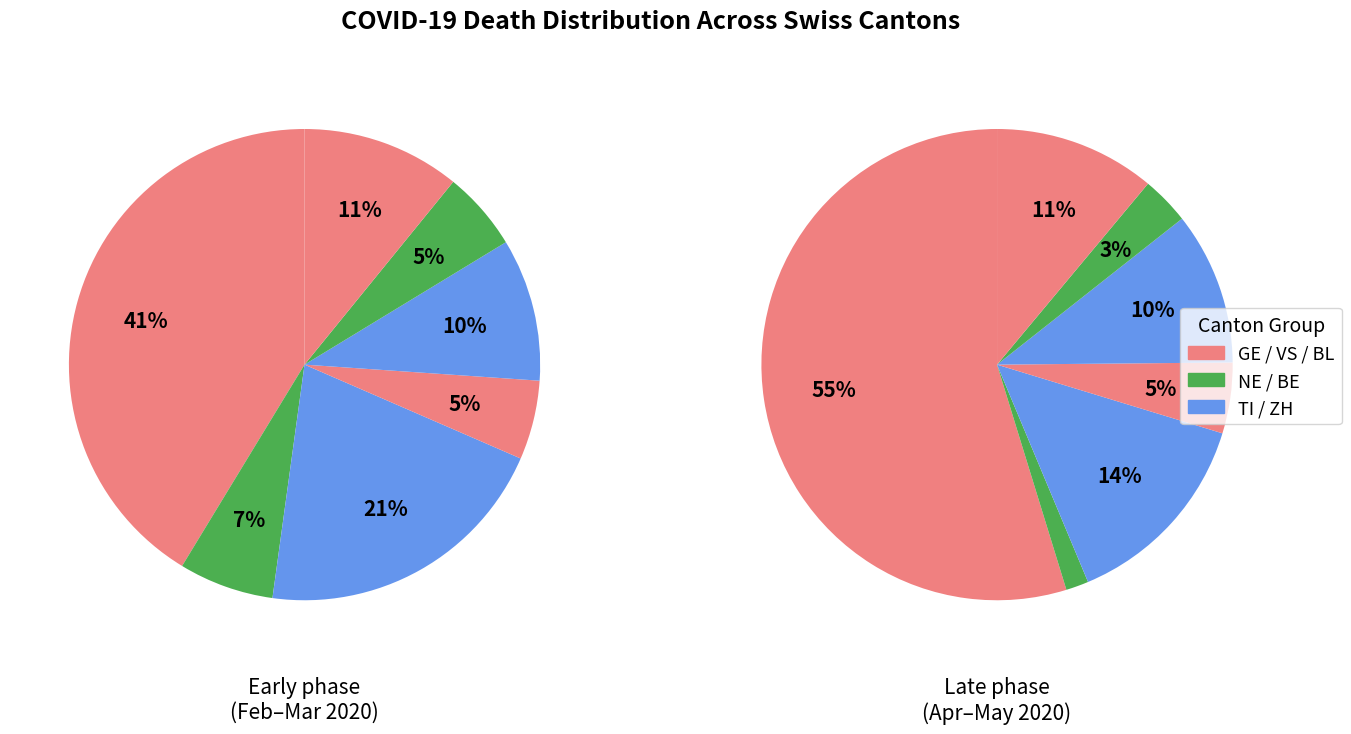

To the nearest percent, what is the average slice percentage?

14%